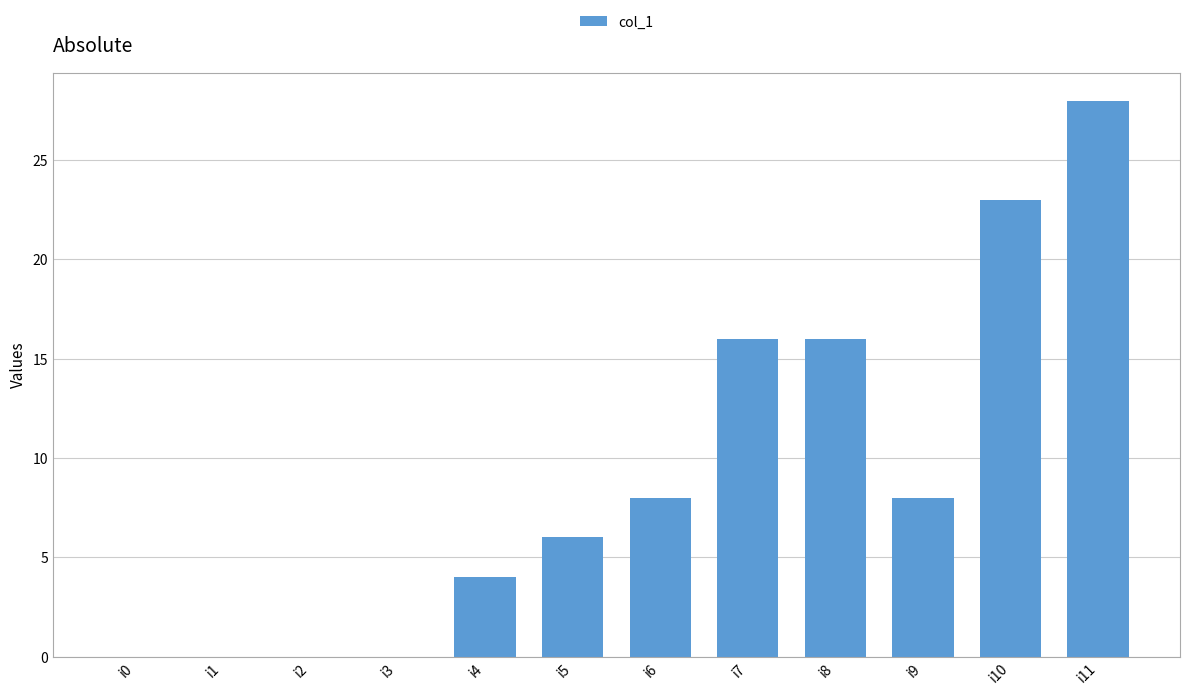

At which category does the chart reach its peak across all series?

i11